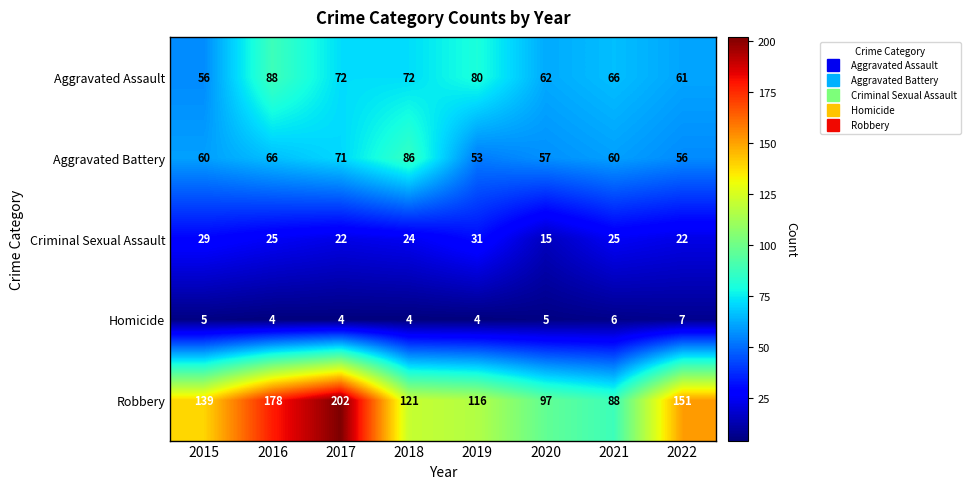

The Criminal Sexual Assault series shows 52 at 2015. True or false?

False